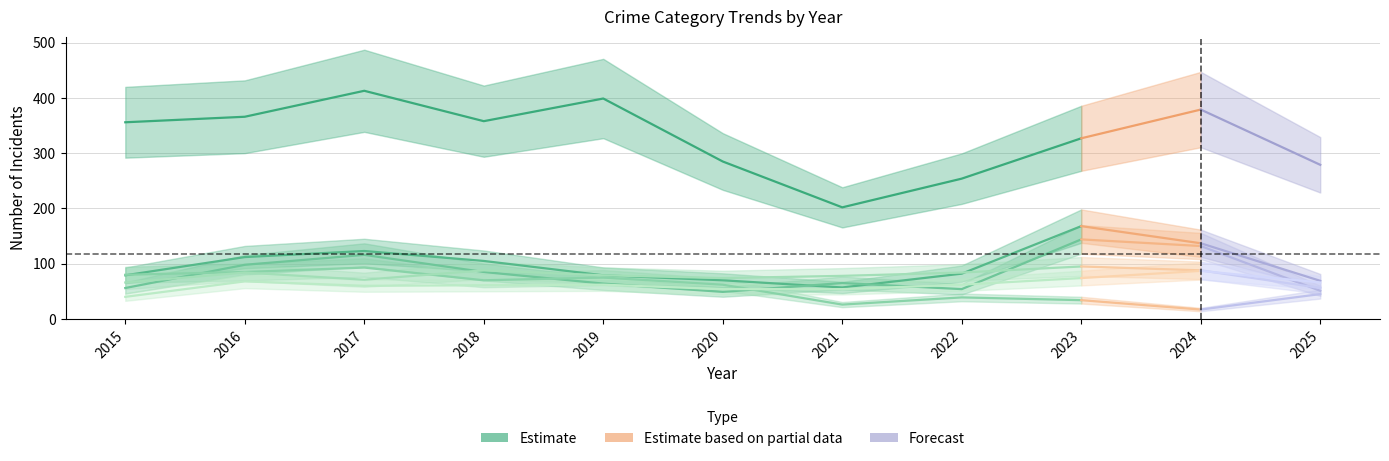

What is the sum of all Aggravated Battery values?

863